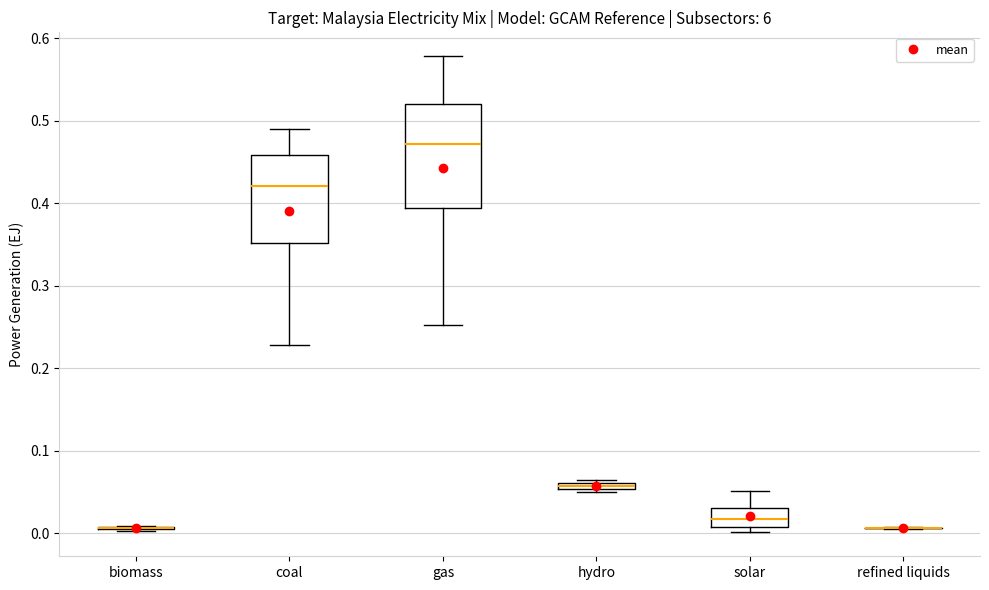

Comparing the boxes themselves (not the whiskers), which one is the tallest?

gas